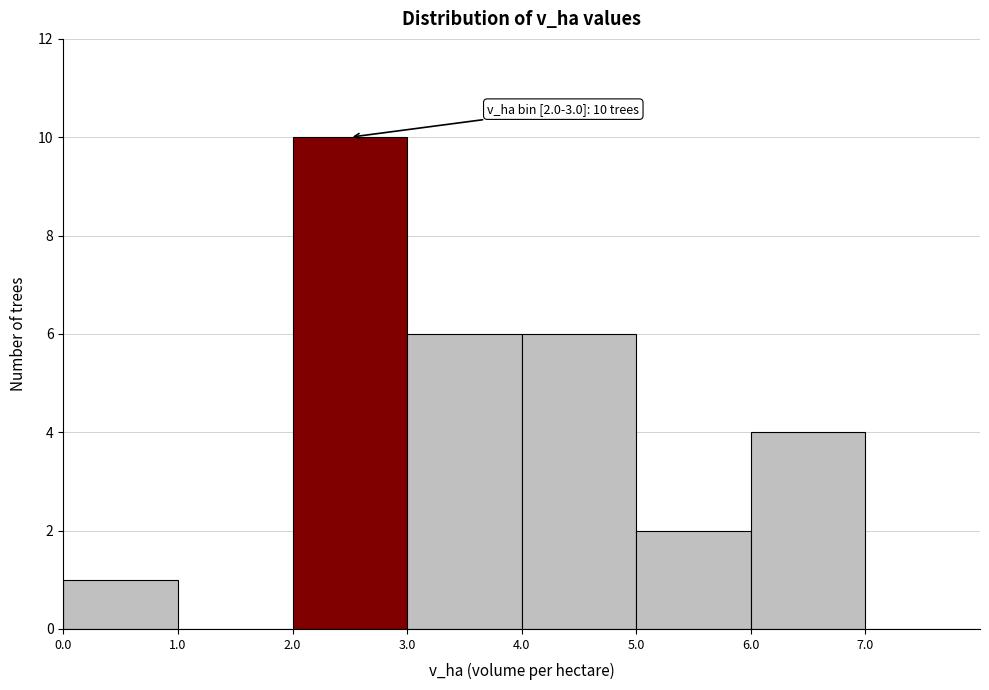

Over which range of the x-axis is the bar tallest?

2 to 3